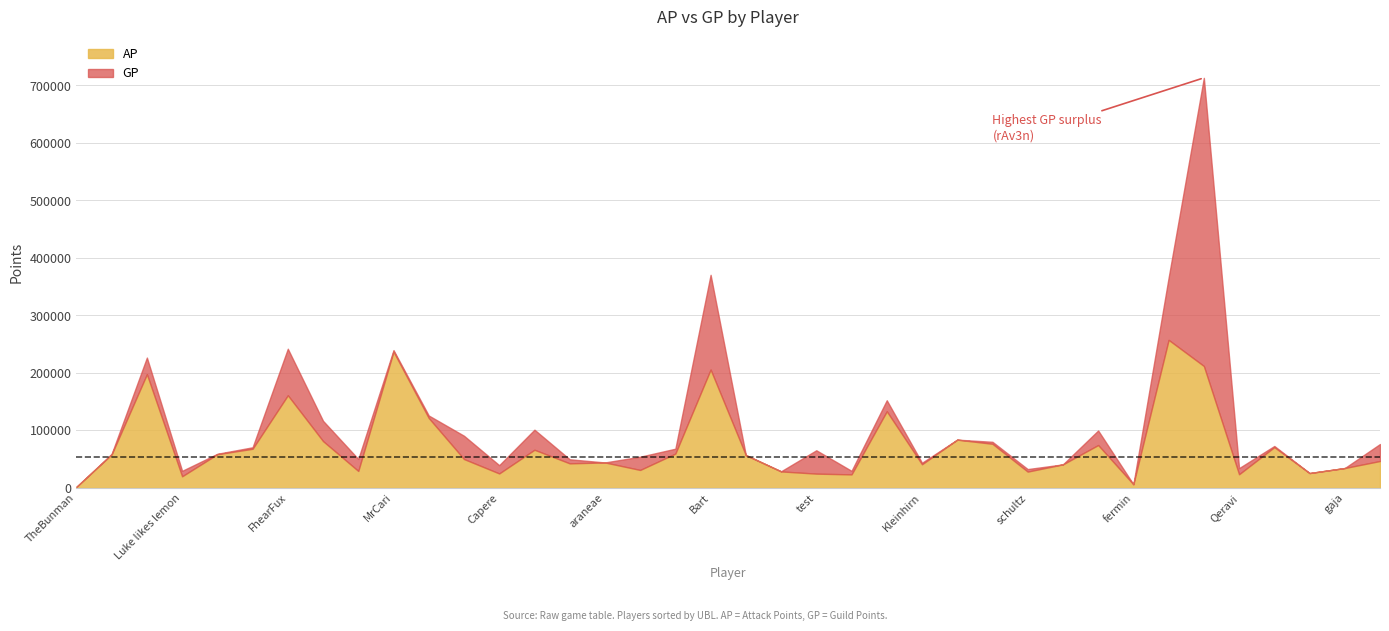

Where is the first local maximum for GP?

Hazelord